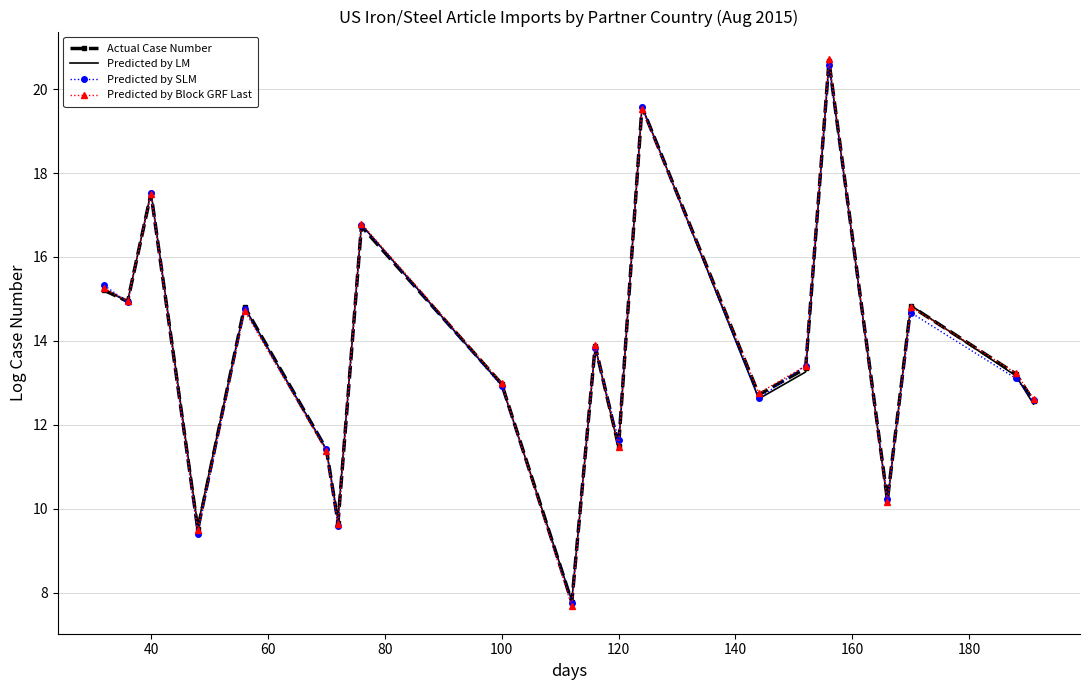

Which series has the largest range (max minus min)?

Predicted by Block GRF Last